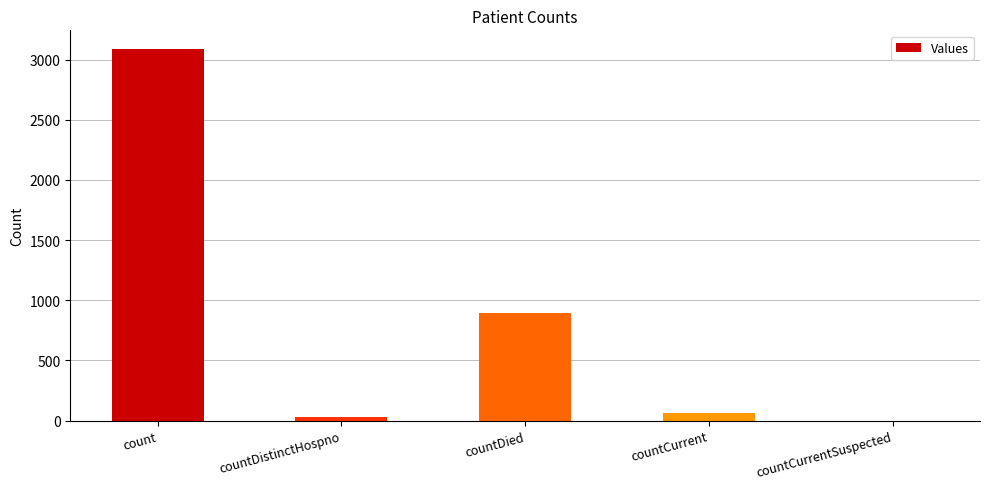

What is the greatest value displayed?

3089